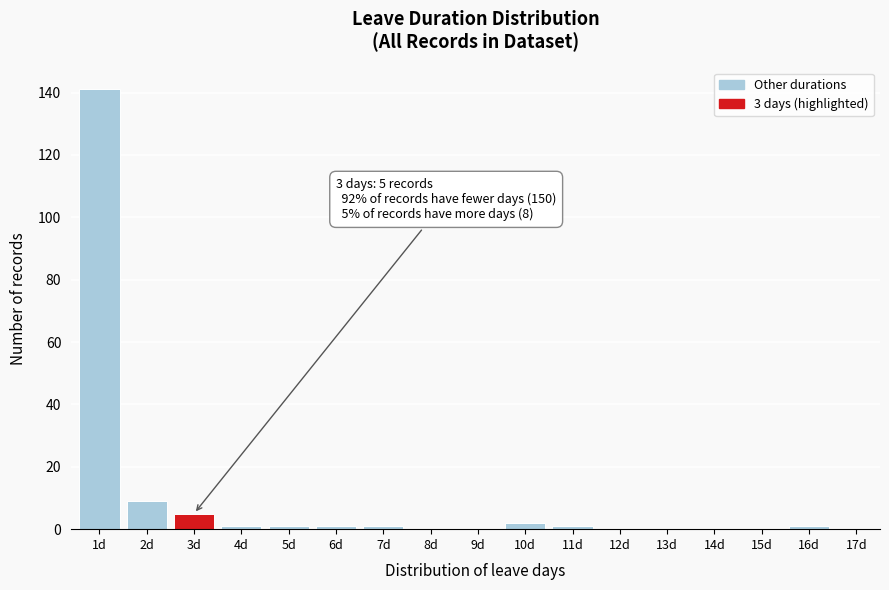

Reading right to left, what are all the values shown in this chart?

17d=0	16d=1	15d=0	14d=0	13d=0	12d=0	11d=1	10d=2	9d=0	8d=0	7d=1	6d=1	5d=1	4d=1	3d=5	2d=9	1d=141